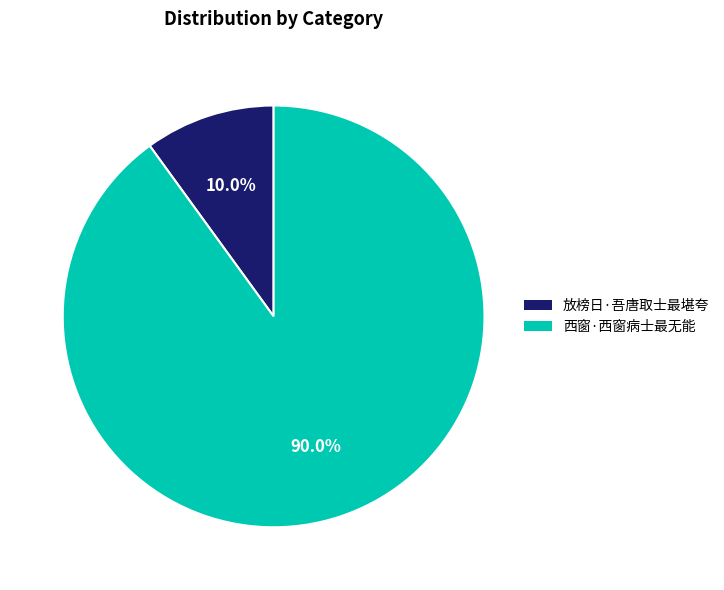

What percentage is the 放榜日·吾唐取士最堪夸 slice, to the nearest percent?

10%